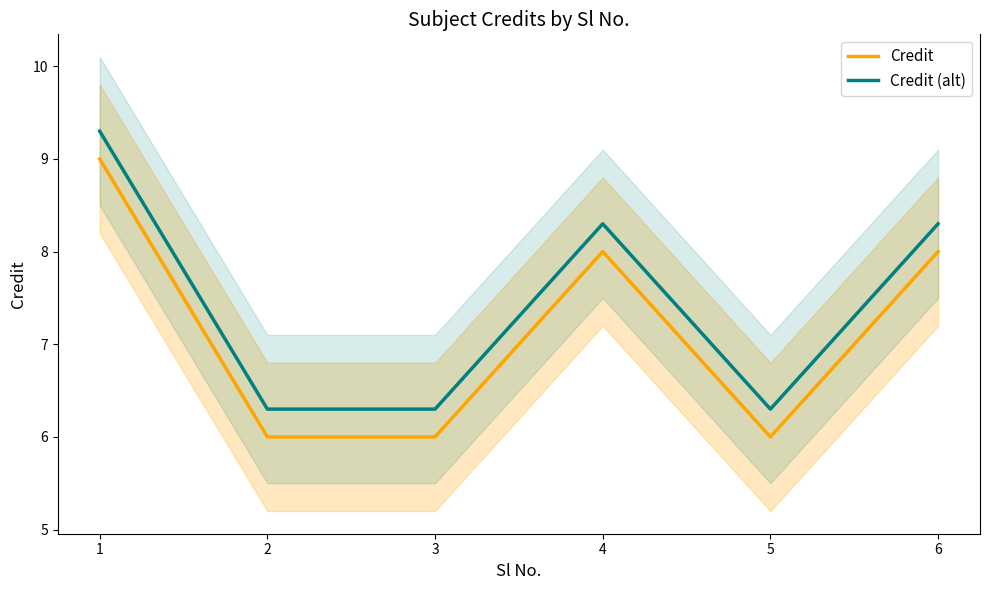

At 3, list the series in order from smallest to largest.

Credit, Credit (alt)